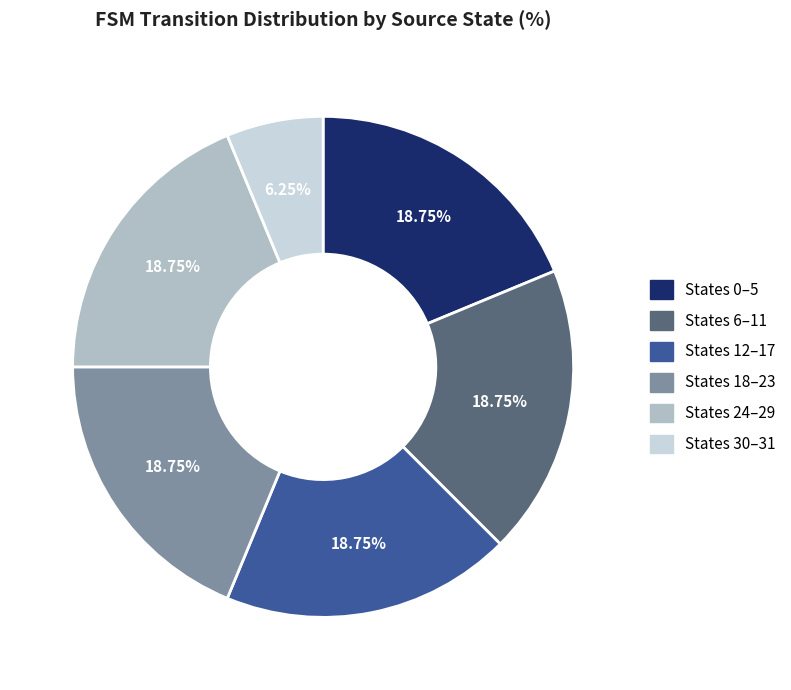

Between States 6–11 and States 30–31, which is larger?

States 6–11